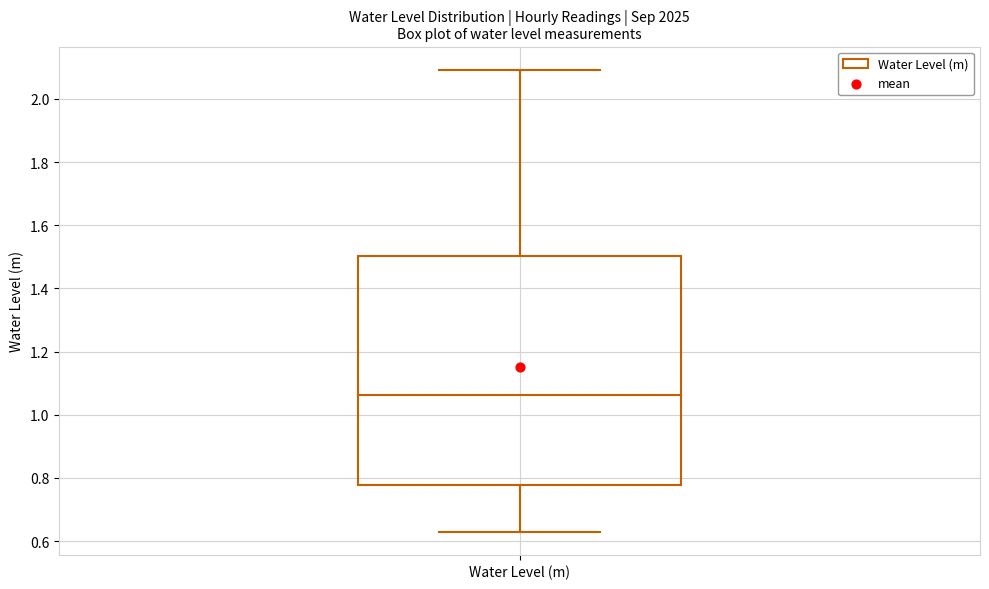

Read this box plot against the y-axis: the position of the median line, the range covered by the box, and the ends of both whiskers. The values are not printed on the chart, so give them approximately, as read against the axis.

median 1.06, box 0.78 to 1.50, whiskers 0.64 to 2.10